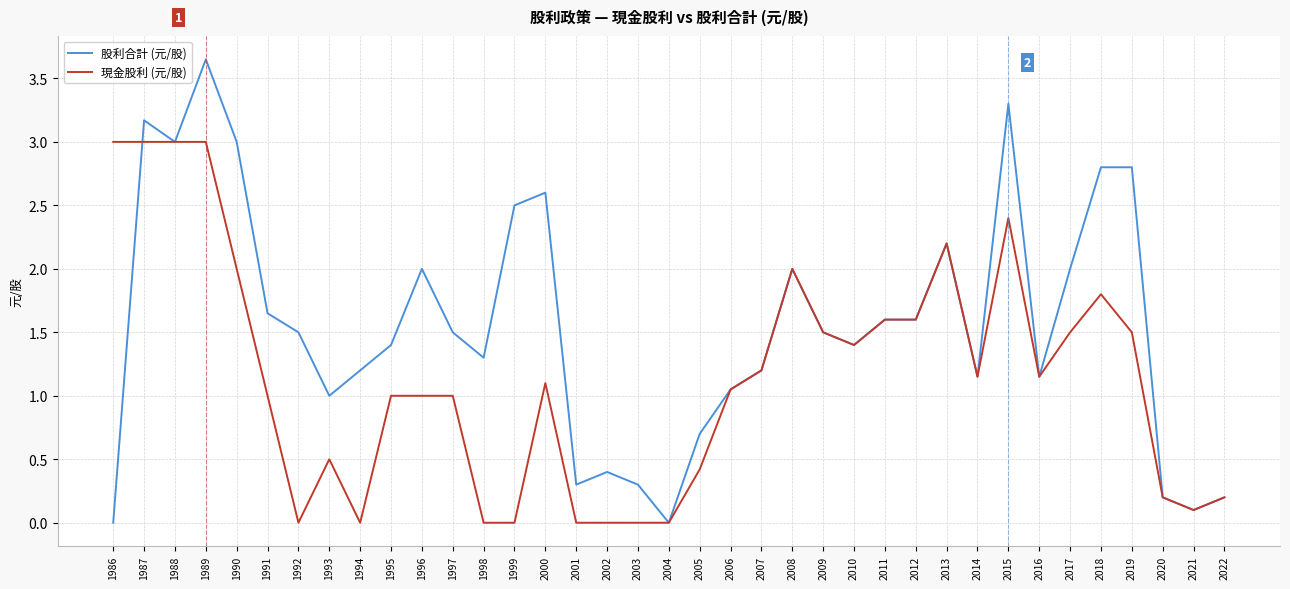

Which series has the largest range (max minus min)?

股利合計 (元/股)